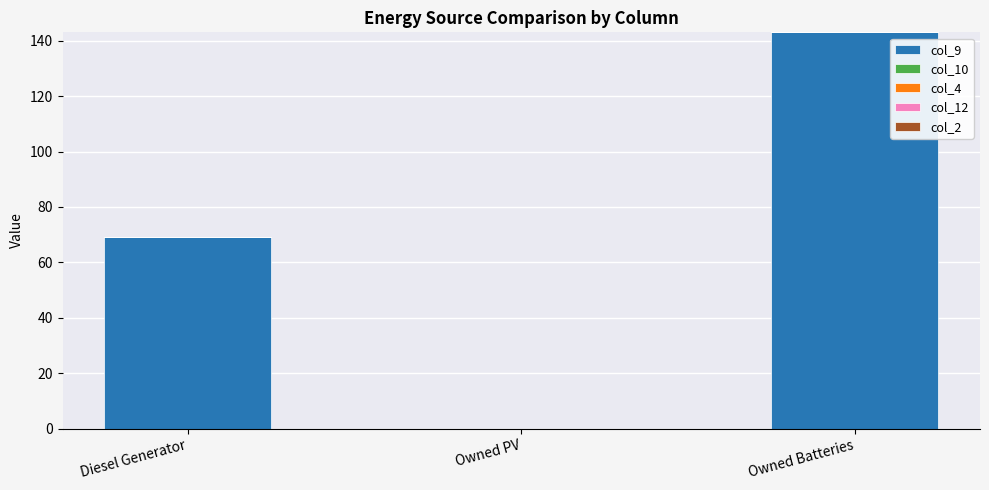

Which has a higher value, Diesel Generator or Owned PV?

Diesel Generator